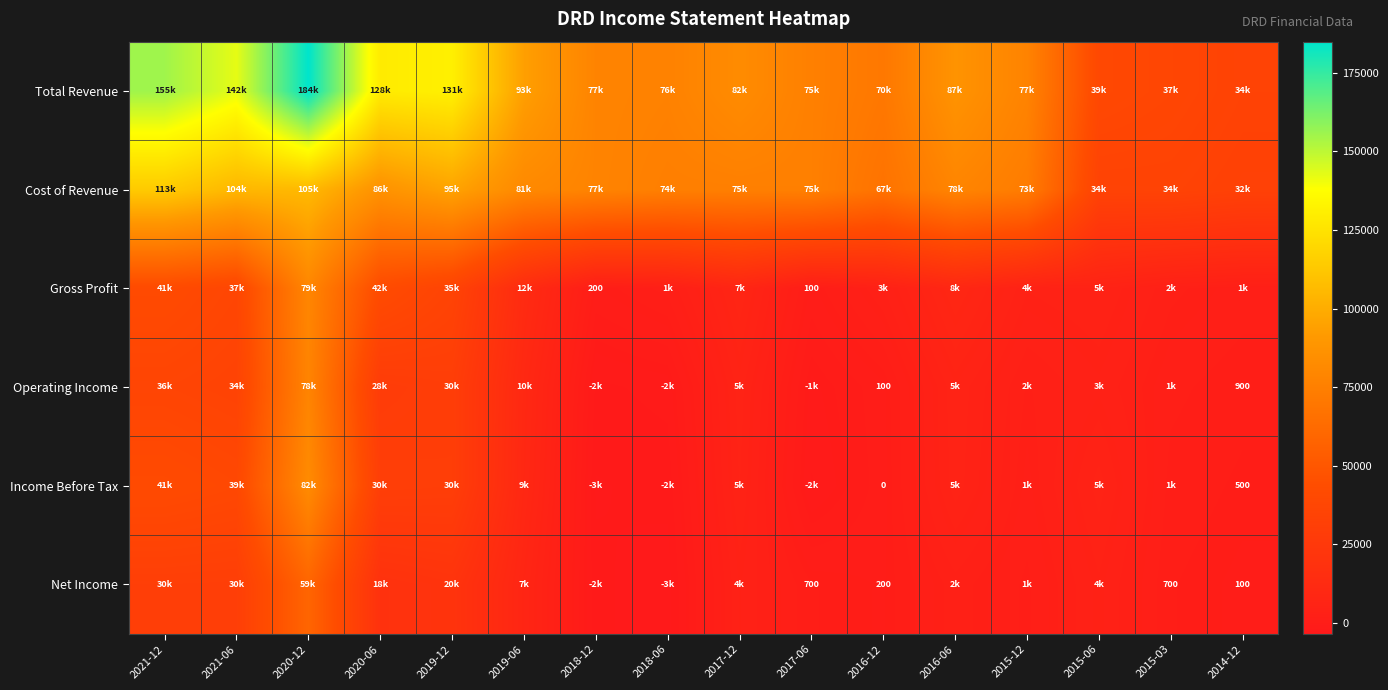

The Net Income series shows 700 at 2017-06. True or false?

True